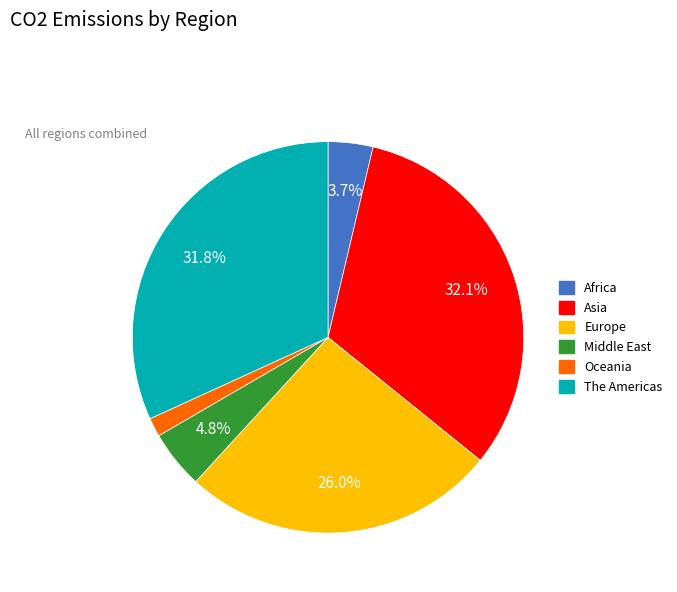

To the nearest percent, what is the average slice percentage?

17%